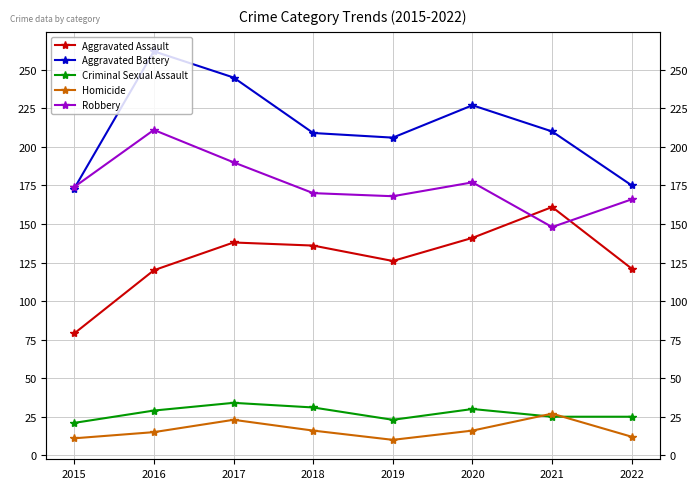

Reading left to right, extract all data points from this chart.

Aggravated Assault: 2015=79	2016=120	2017=138	2018=136	2019=126	2020=141	2021=161	2022=121
Aggravated Battery: 2015=173	2016=262	2017=245	2018=209	2019=206	2020=227	2021=210	2022=175
Criminal Sexual Assault: 2015=21	2016=29	2017=34	2018=31	2019=23	2020=30	2021=25	2022=25
Homicide: 2015=11	2016=15	2017=23	2018=16	2019=10	2020=16	2021=27	2022=12
Robbery: 2015=174	2016=211	2017=190	2018=170	2019=168	2020=177	2021=148	2022=166